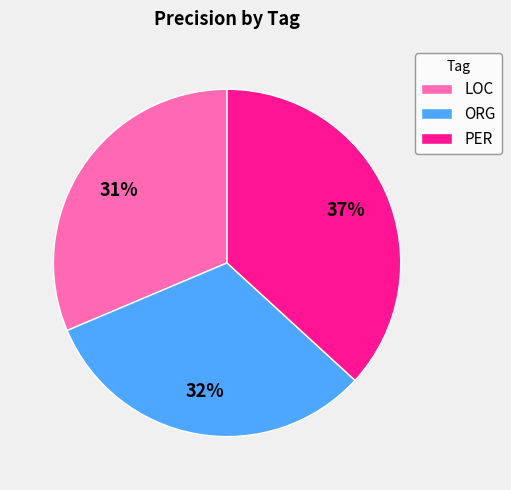

Which slice is the largest?

PER